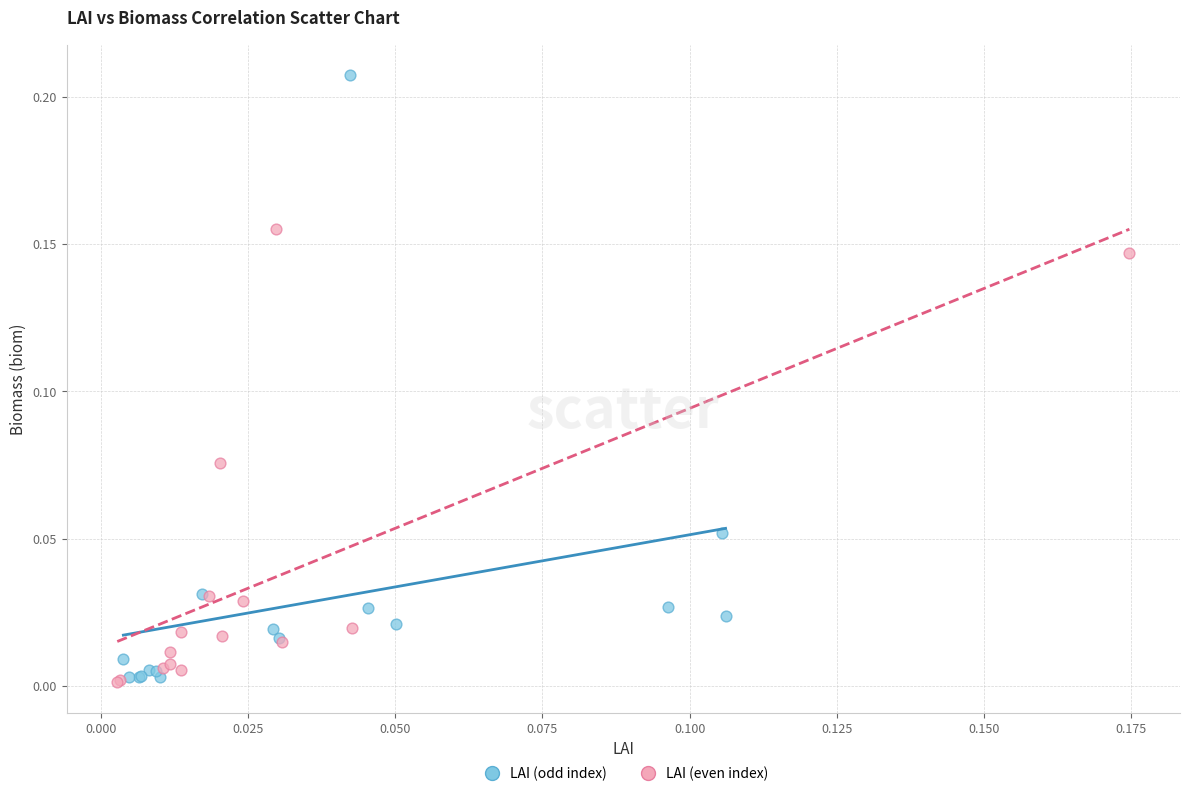

Which series has the largest Y range (max minus min)?

LAI (odd index)